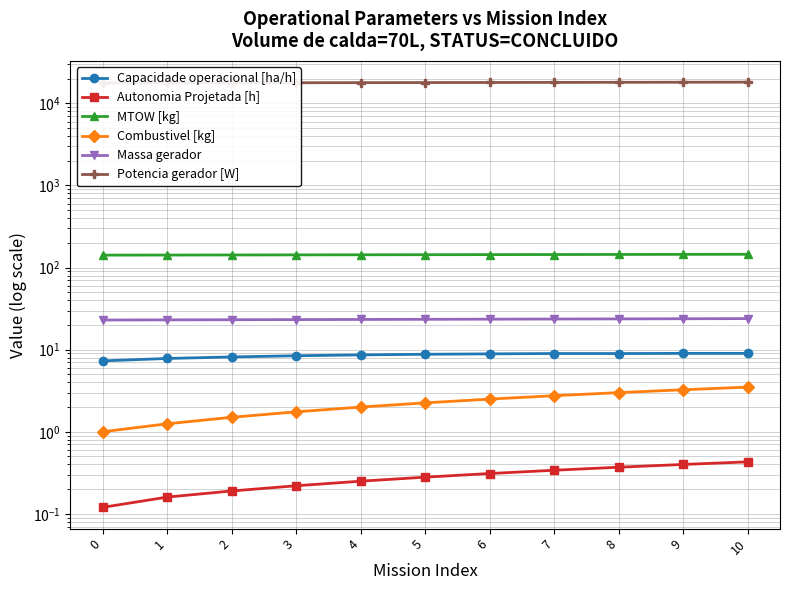

The value of Autonomia Projetada [h] at 8 is 0.4. True or false?

True